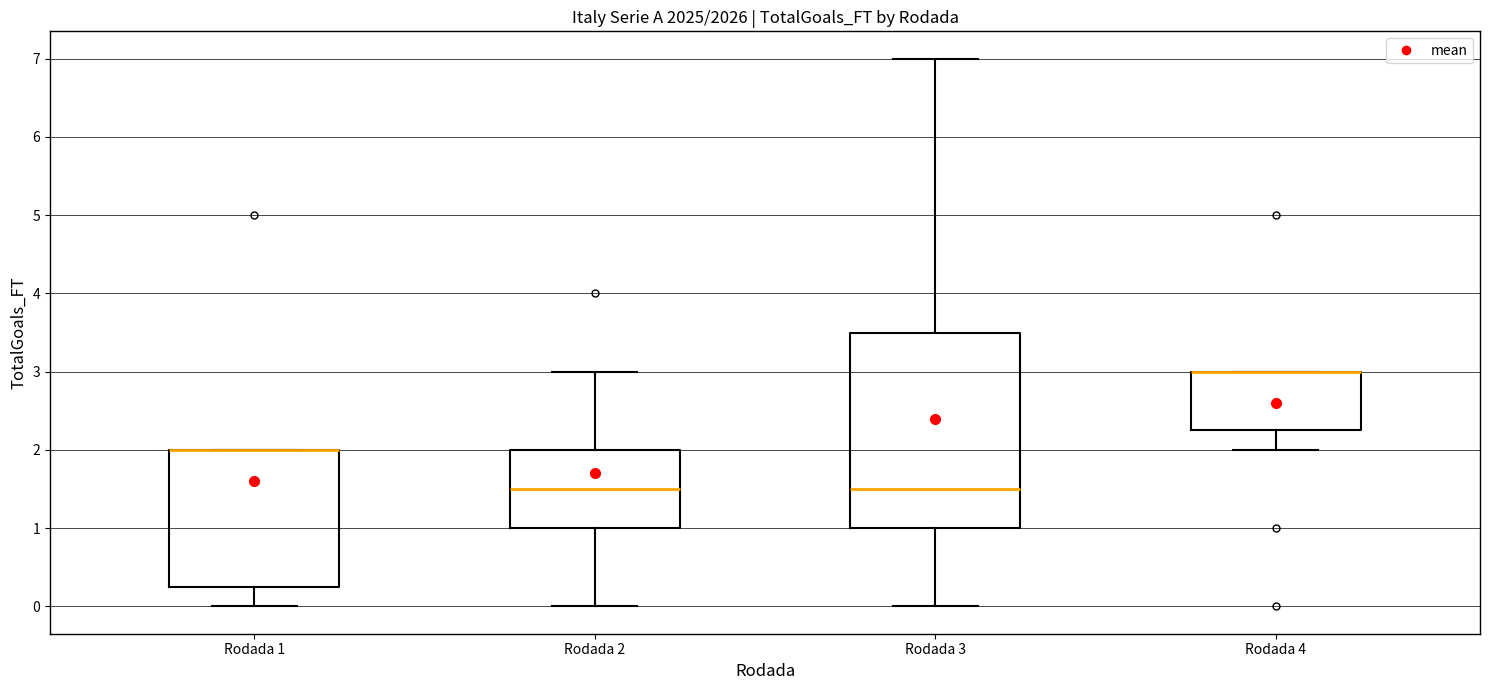

Reading left to right, read every box against the y-axis: the position of its median line, the range the box covers, and the ends of its whiskers. The values are not printed on the chart, so give them approximately, as read against the axis.

Rodada 1: median 2.0 (drawn on the box's upper edge), box 0.3 to 2.0, whiskers 0.0 to 2.0
Rodada 2: median 1.5, box 1.0 to 2.0, whiskers 0.0 to 3.0
Rodada 3: median 1.5, box 1.0 to 3.5, whiskers 0.0 to 7.0
Rodada 4: median 3.0 (drawn on the box's upper edge), box 2.3 to 3.0, whiskers 2.0 to 3.0